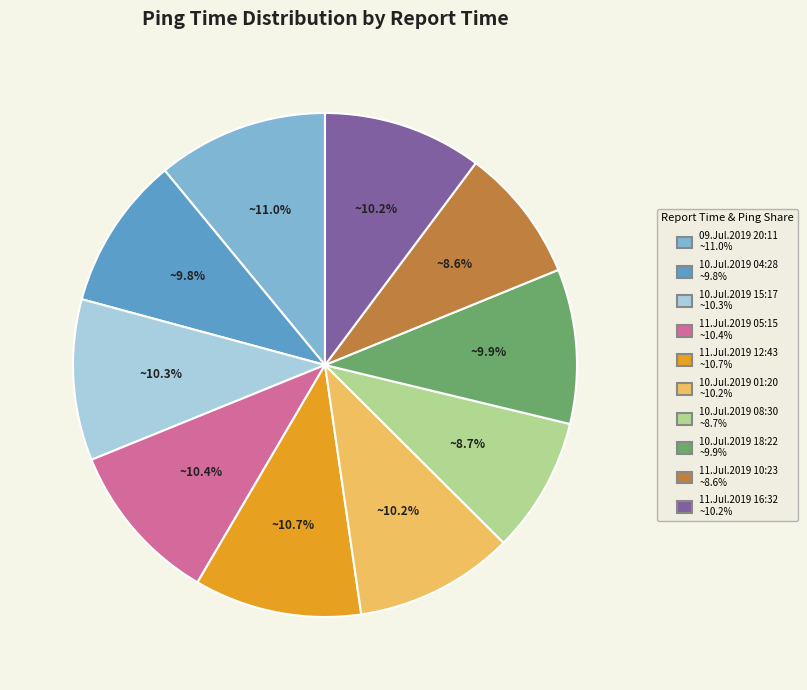

What is the total percentage of 11.Jul.2019 16:32 and 11.Jul.2019 10:23?

18.8%